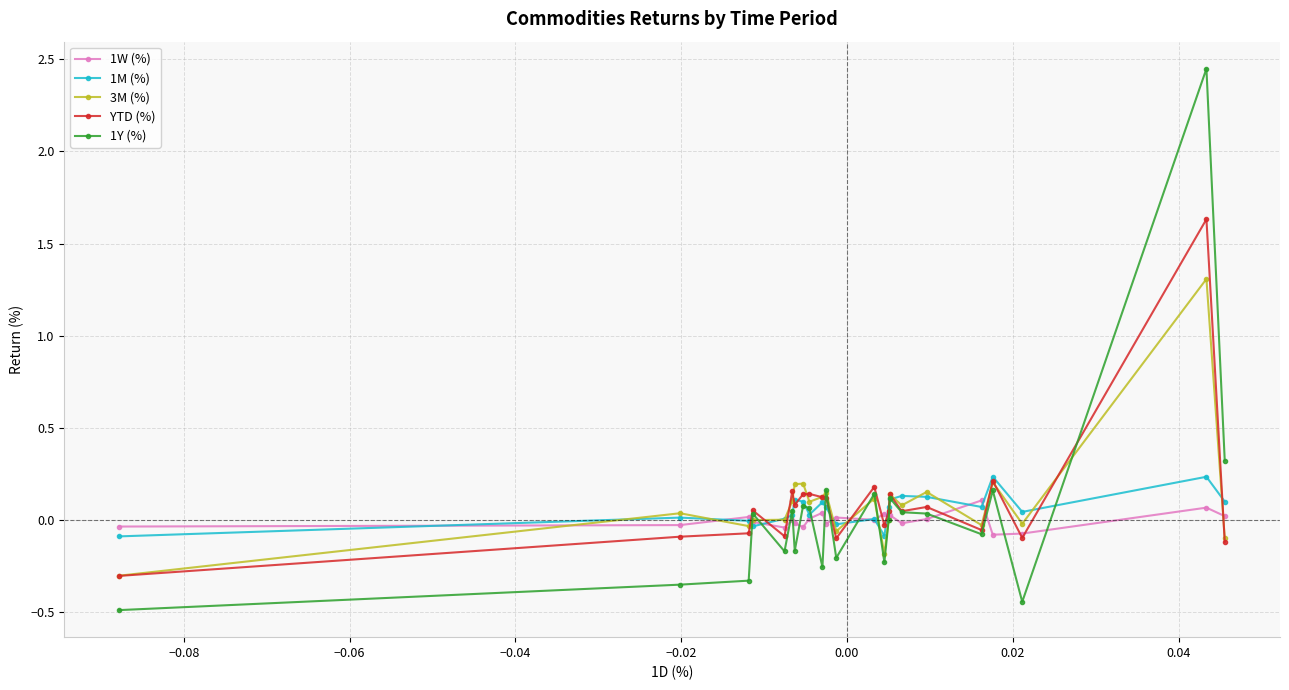

Which series has the widest spread of values?

1Y (%)